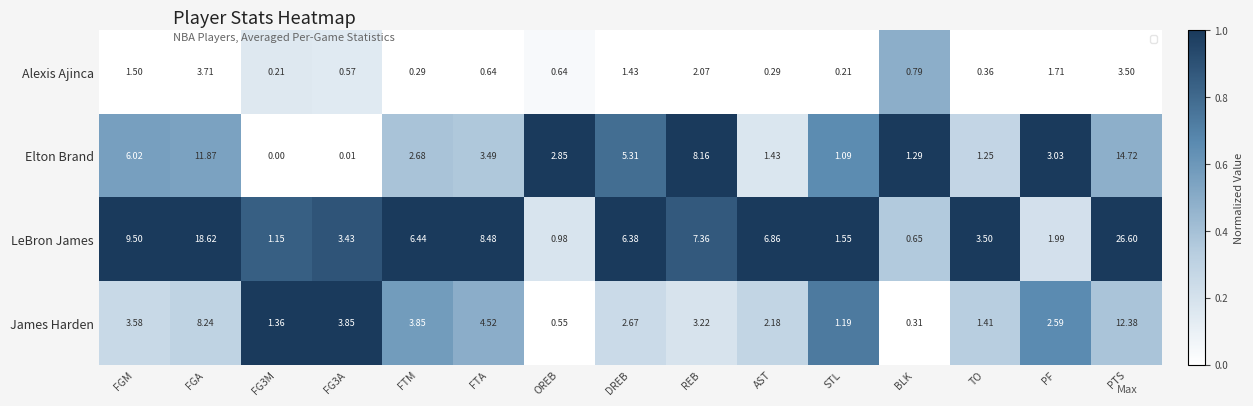

Which series changed the most between FGM and FG3A?

LeBron James